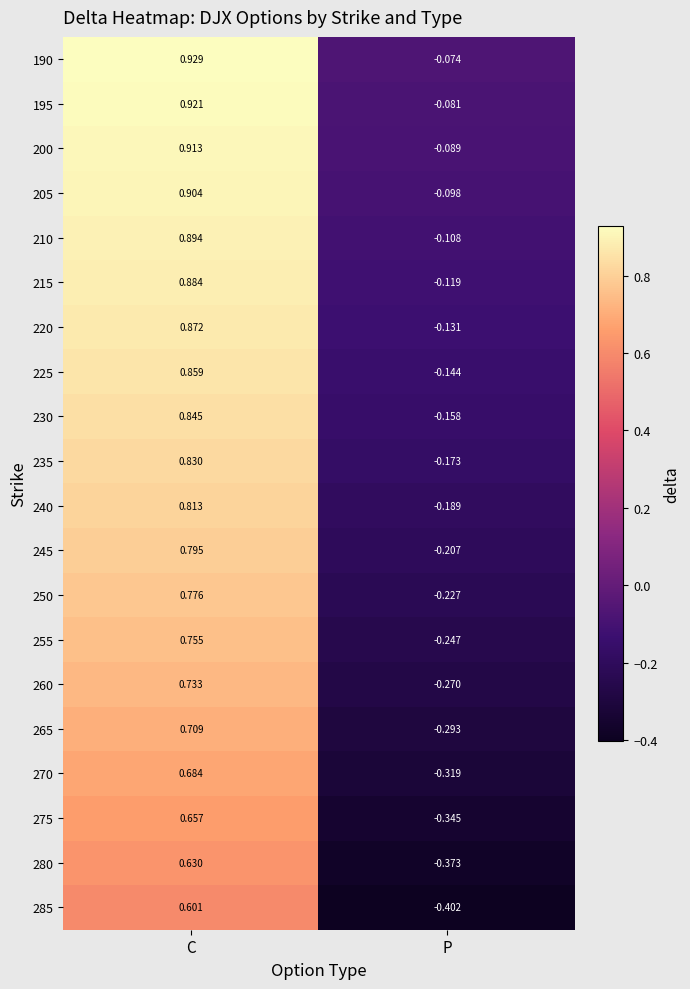

At which label is 265 closest to 0?

P